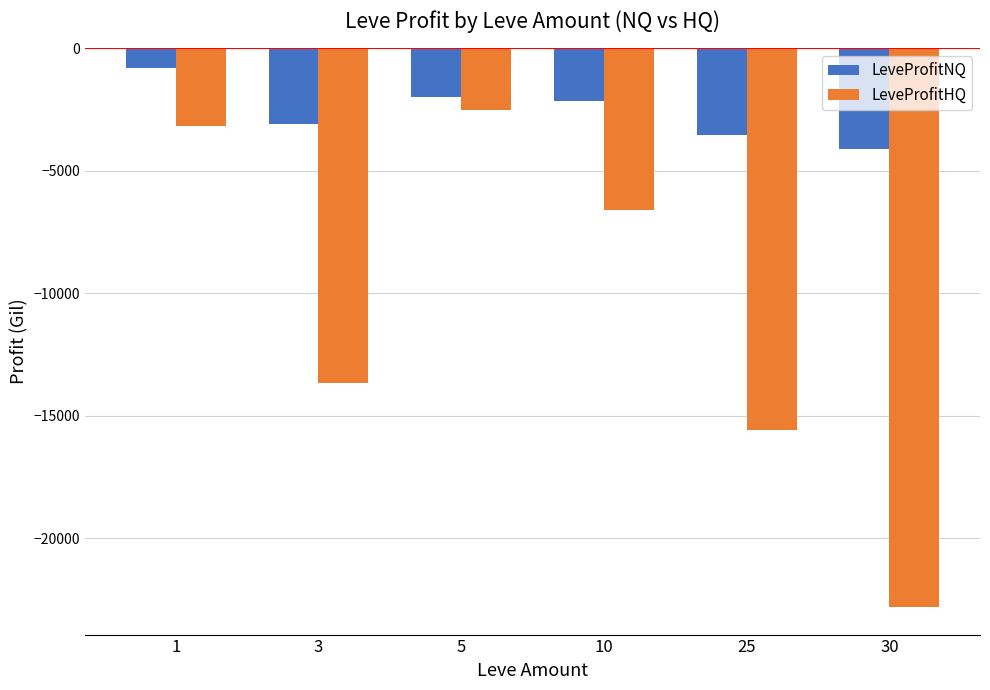

At which category is the sum across all series the highest?

1